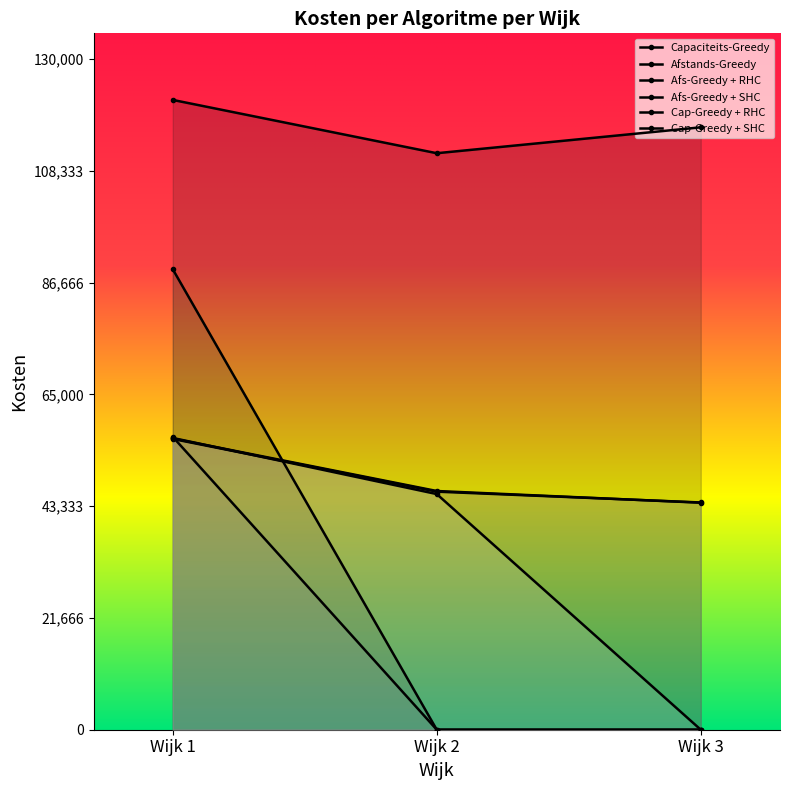

The value of Cap-Greedy + RHC at Wijk 1 is 56458.6. True or false?

True